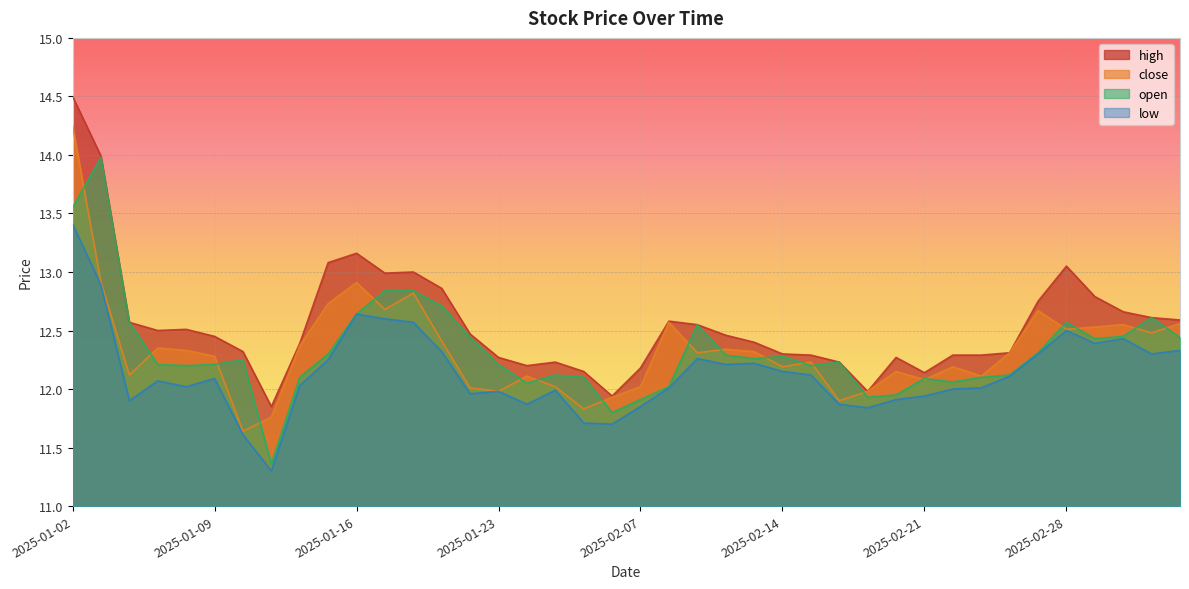

In low, how many points are lower than both neighbors (excluding endpoints)?

10